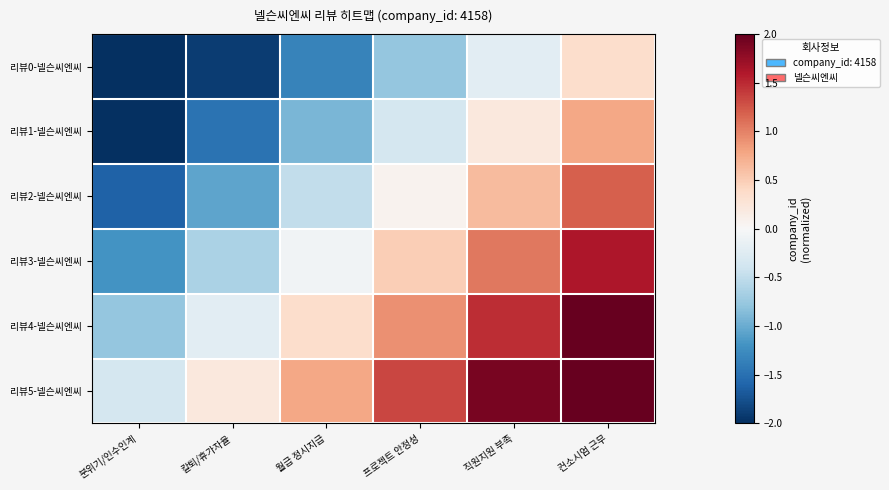

At how many categories does at least one series exceed 0?

5